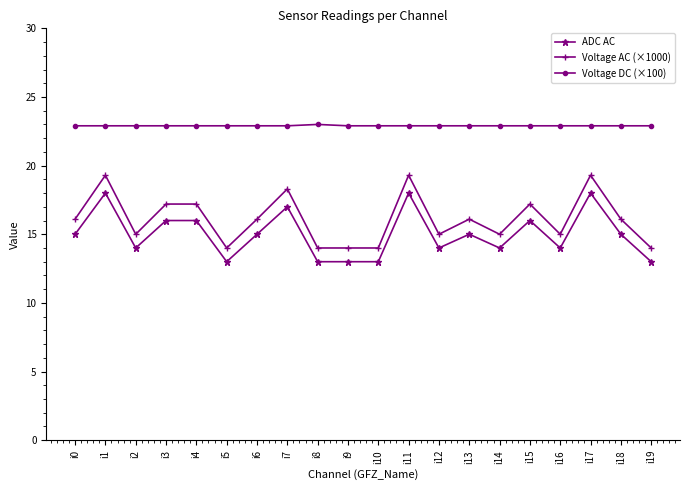

Which series has the widest spread of values?

Voltage AC (×1000)